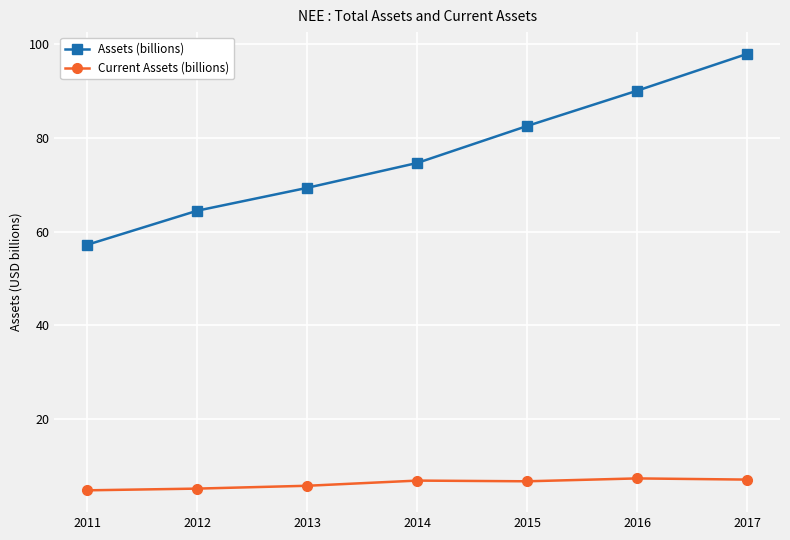

True or false: Assets (billions) has more than 2 points higher than both neighbors.

False